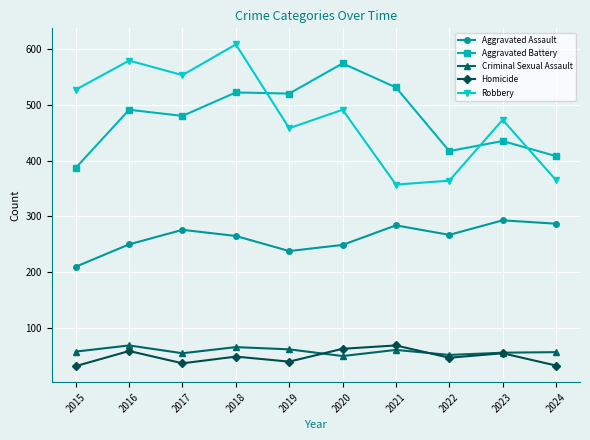

True or false: Homicide and Aggravated Assault cross at least once.

False